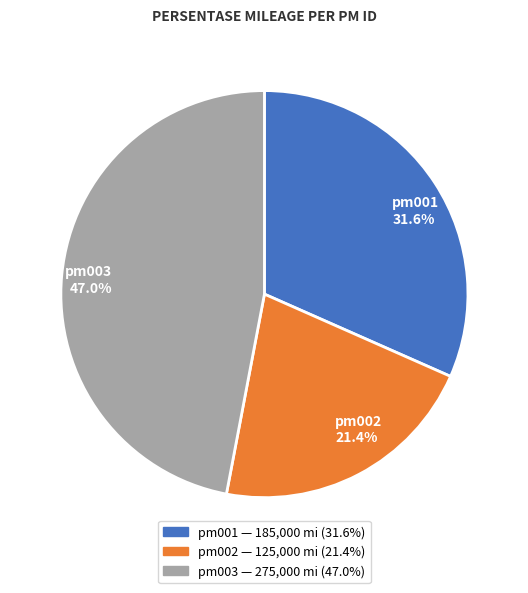

To the nearest percent, what is the difference between the pm002 and pm001 slice percentages?

10%